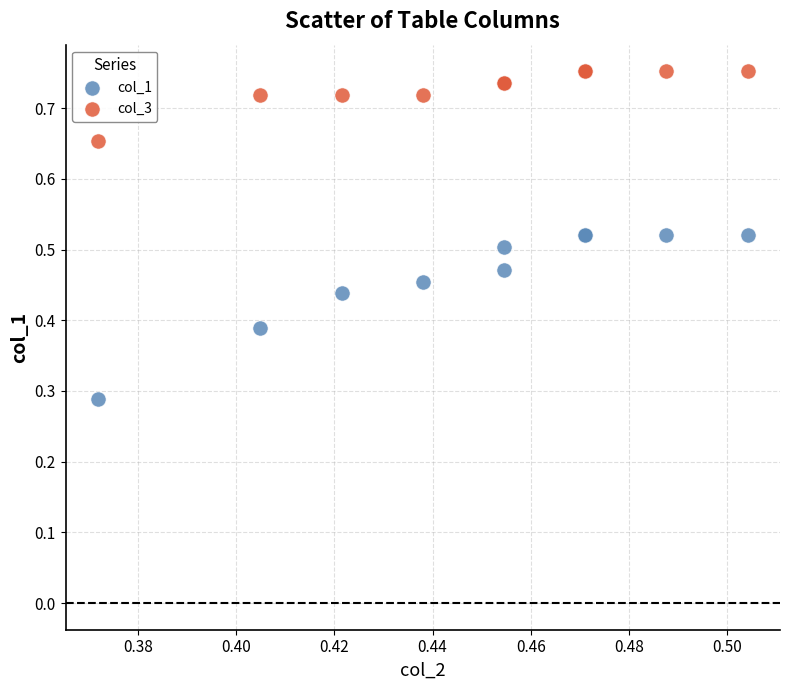

Which series has the widest spread of Y values?

col_1